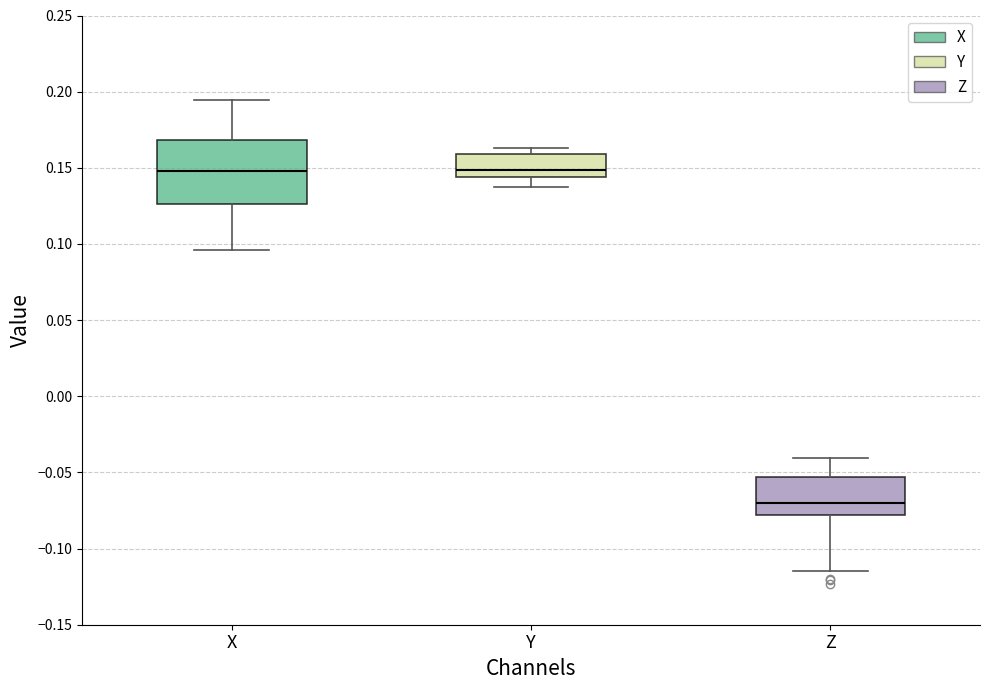

Reading left to right, transcribe this box plot: for each box, give where its median line is, the range the box spans, and where its two whiskers end, as read against the y-axis. The values are not printed on the chart, so give them approximately, as read against the axis.

X: median 0.150, box 0.125 to 0.170, whiskers 0.095 to 0.195
Y: median 0.150, box 0.145 to 0.160, whiskers 0.140 to 0.165
Z: median -0.070, box -0.080 to -0.055, whiskers -0.115 to -0.040